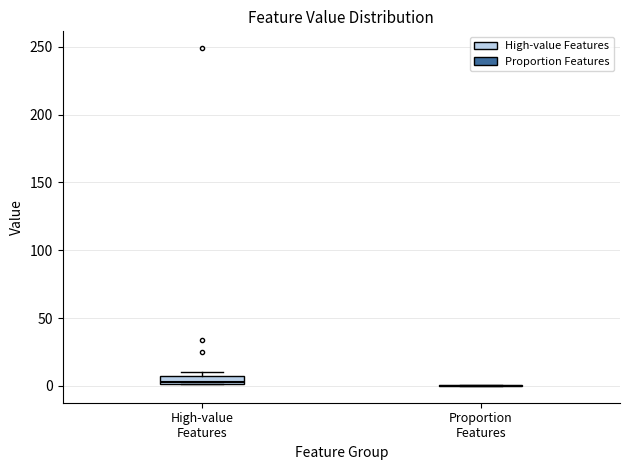

Where is the upper edge of the box for High-value Features on the y-axis? The values are not printed on the chart, so give them approximately, as read against the axis.

5